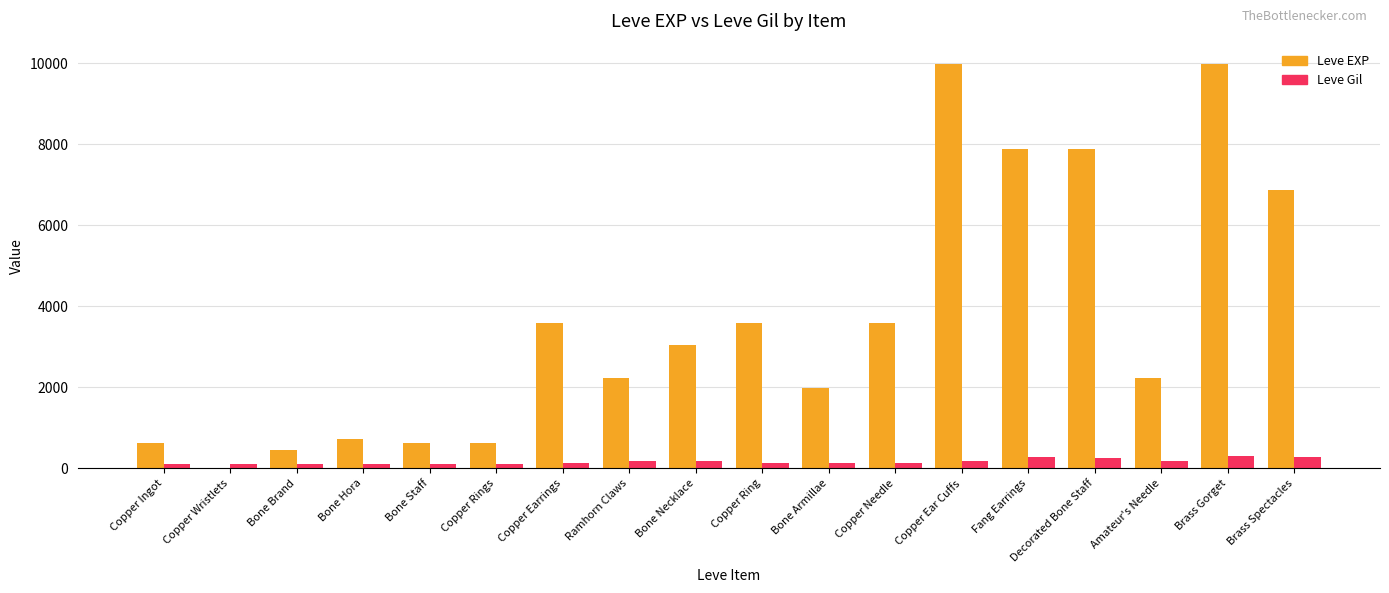

Between Copper Wristlets and Bone Hora, which series saw the biggest shift?

Leve EXP